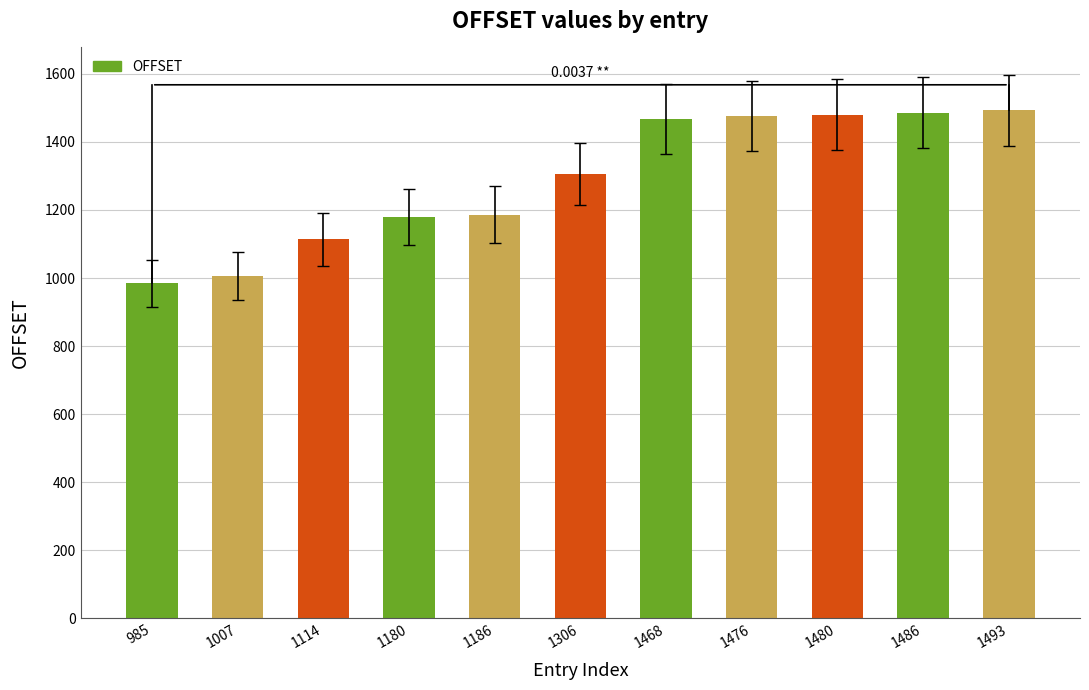

What is the average value?

1289